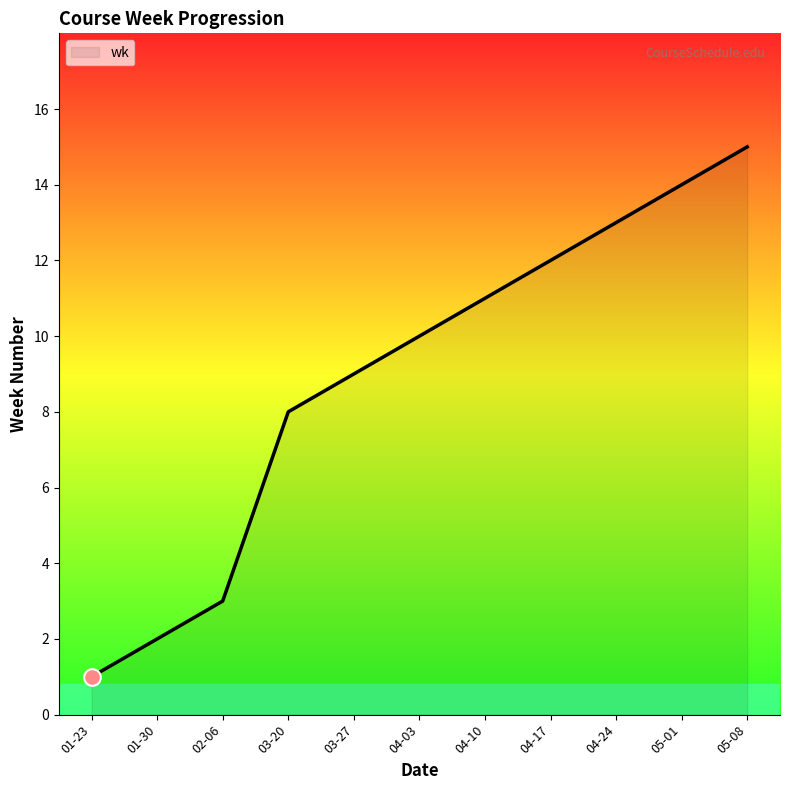

What position from the left is 04-24?

9